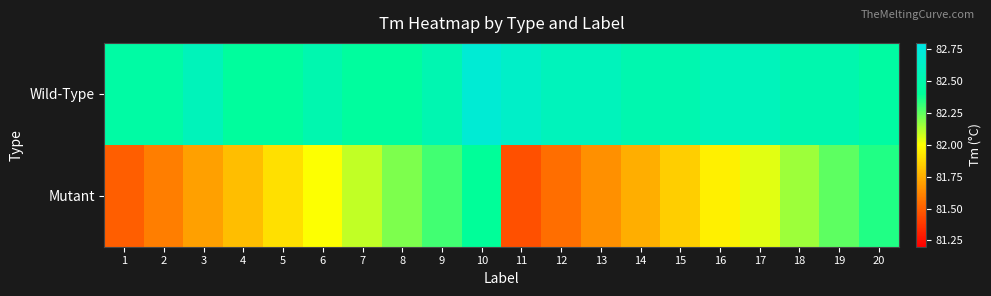

Reading left to right, extract all data points from this chart.

Wild-Type: 1=82.5	2=82.5	3=82.6	4=82.4	5=82.4	6=82.5	7=82.4	8=82.4	9=82.5	10=82.7	11=82.6	12=82.6	13=82.6	14=82.5	15=82.5	16=82.6	17=82.6	18=82.5	19=82.5	20=82.4
Mutant: 1=81.5	2=81.6	3=81.7	4=81.8	5=81.9	6=82.0	7=82.1	8=82.2	9=82.3	10=82.4	11=81.5	12=81.5	13=81.7	14=81.8	15=81.8	16=82.0	17=82.0	18=82.2	19=82.2	20=82.3